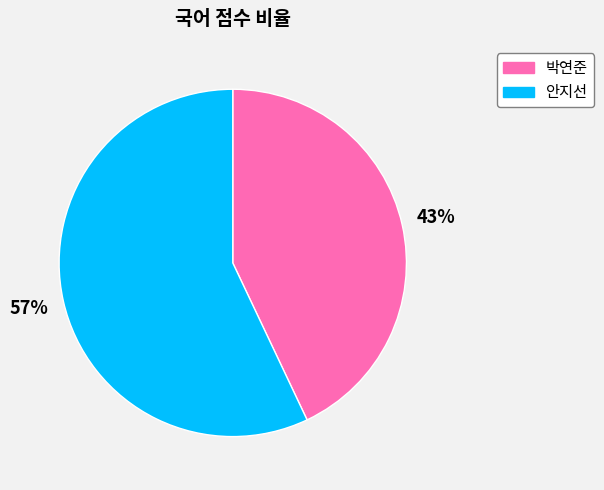

Which category has the smallest portion of the pie?

박연준